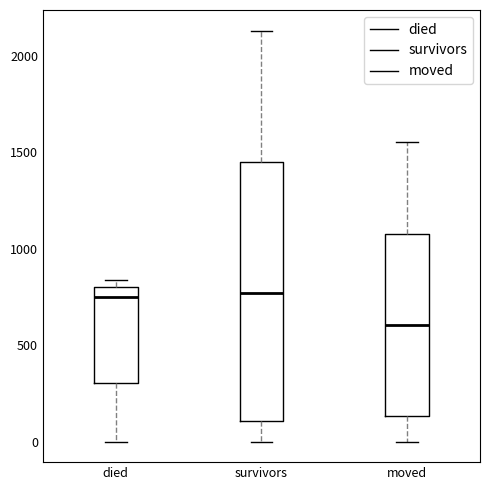

Reading left to right, read every box against the y-axis: the position of its median line, the range the box covers, and the ends of its whiskers. The values are not printed on the chart, so give them approximately, as read against the axis.

died: median 750, box 300 to 800, whiskers 0 to 850
survivors: median 750, box 100 to 1450, whiskers 0 to 2150
moved: median 600, box 150 to 1100, whiskers 0 to 1550